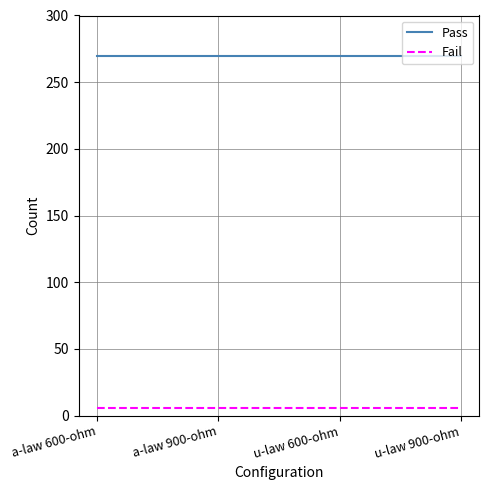

True or false: Pass has more than 2 points higher than both neighbors.

False